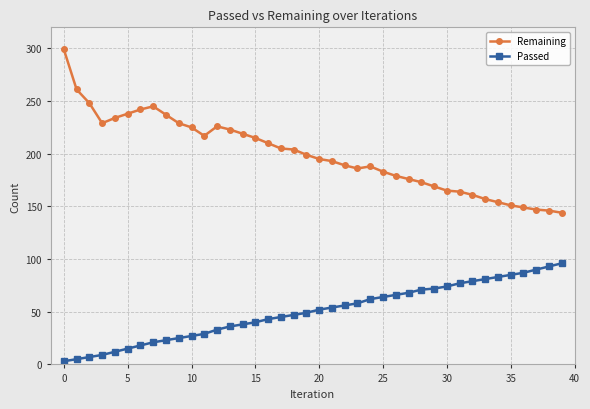

Count the number of categories in the chart.

40